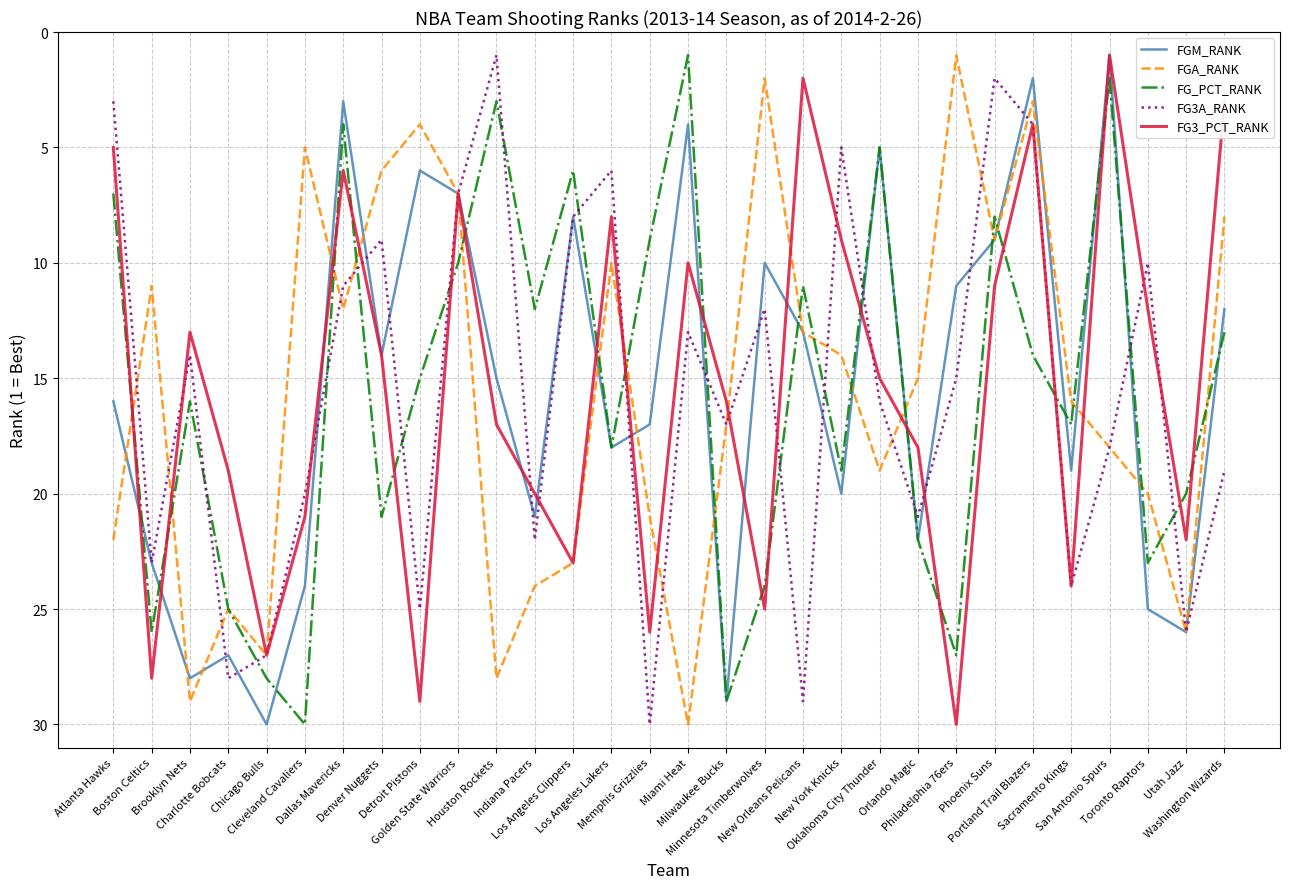

What are all the series names shown in the legend?

FGM_RANK, FGA_RANK, FG_PCT_RANK, FG3A_RANK, FG3_PCT_RANK